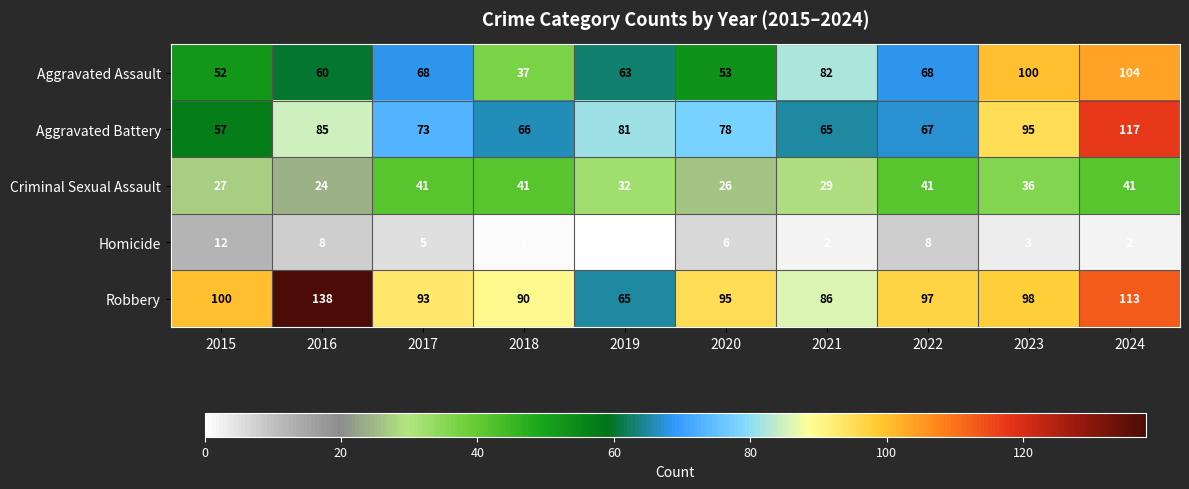

Which series has the widest spread of values?

Robbery